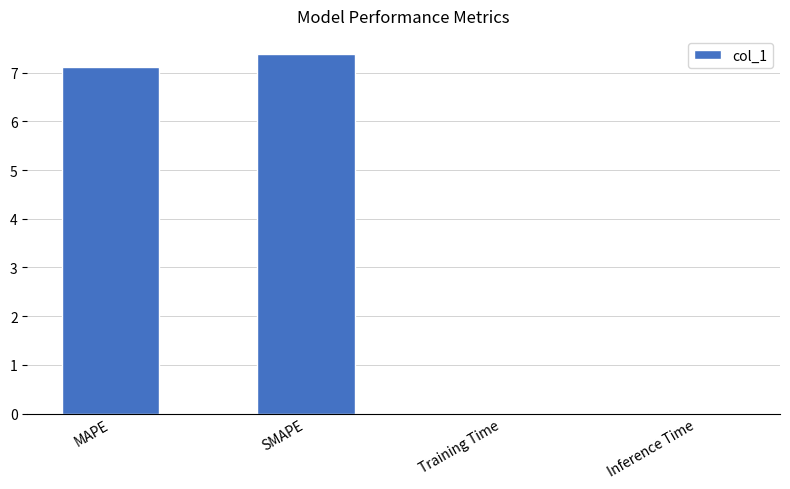

What is the greatest value displayed?

7.4